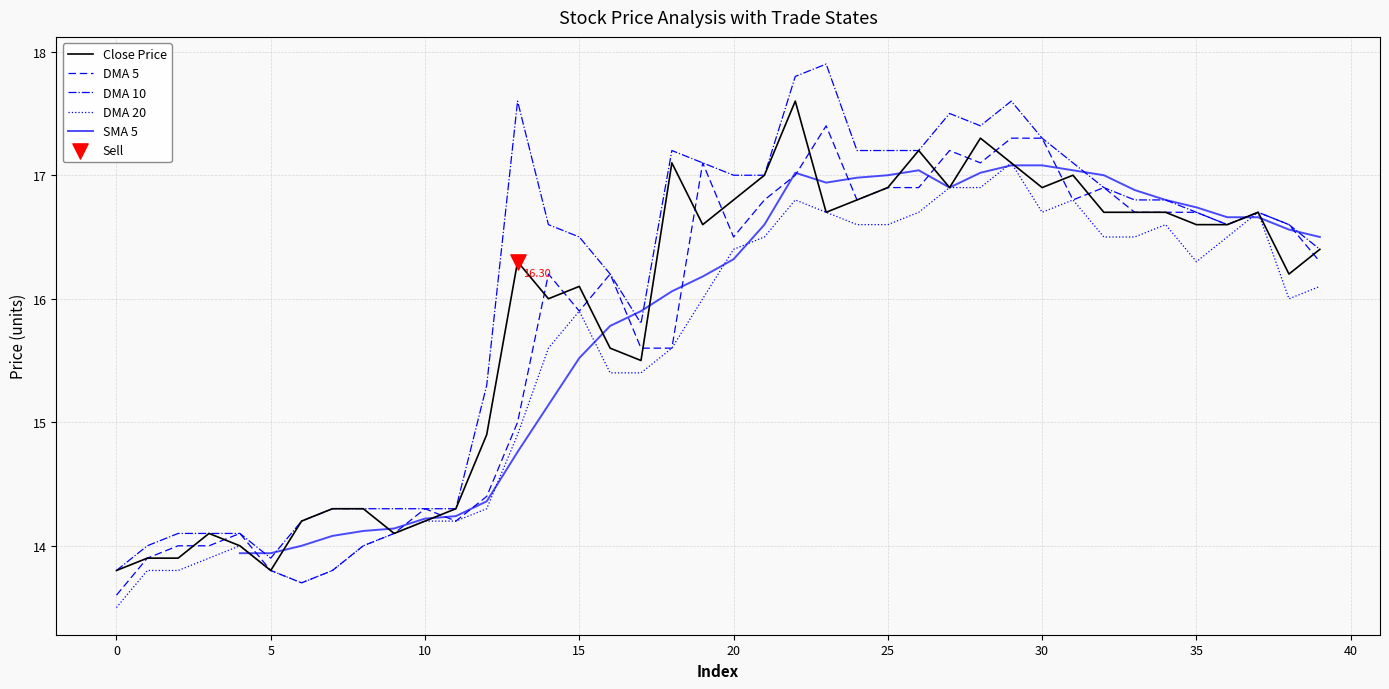

What are all the series names shown in the legend?

Close Price, DMA 5, DMA 10, DMA 20, SMA 5